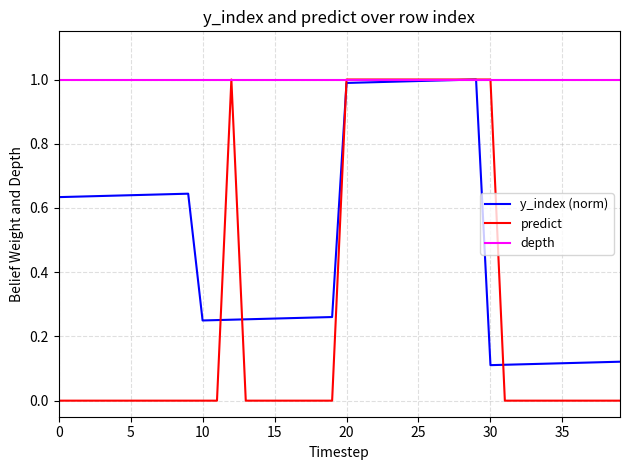

How many data points in predict are above 0?

12